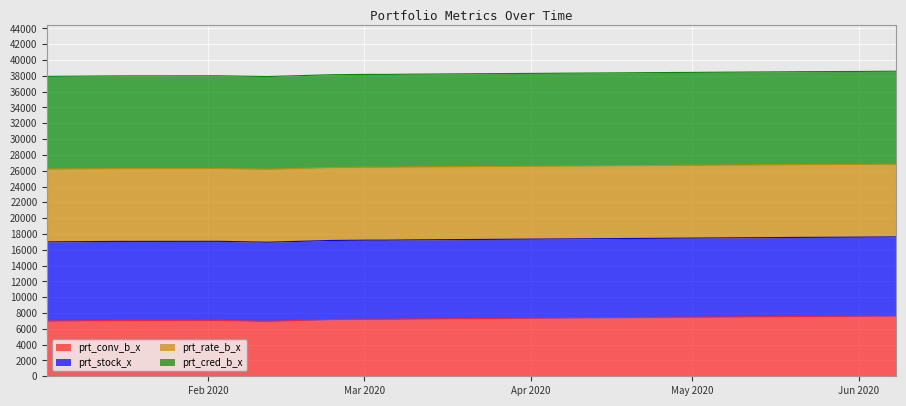

What is the average value of the prt_conv_b_x series?

7323